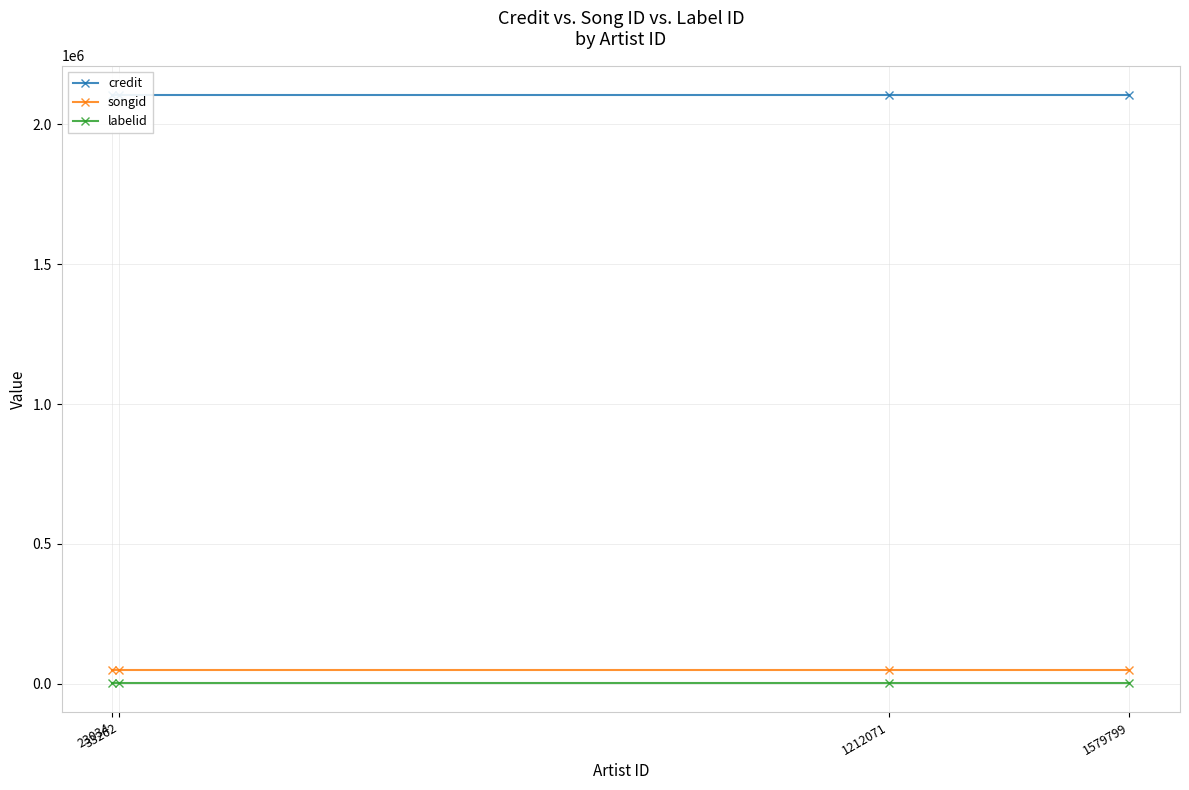

List the series in order of their peak value, highest first.

credit, songid, labelid